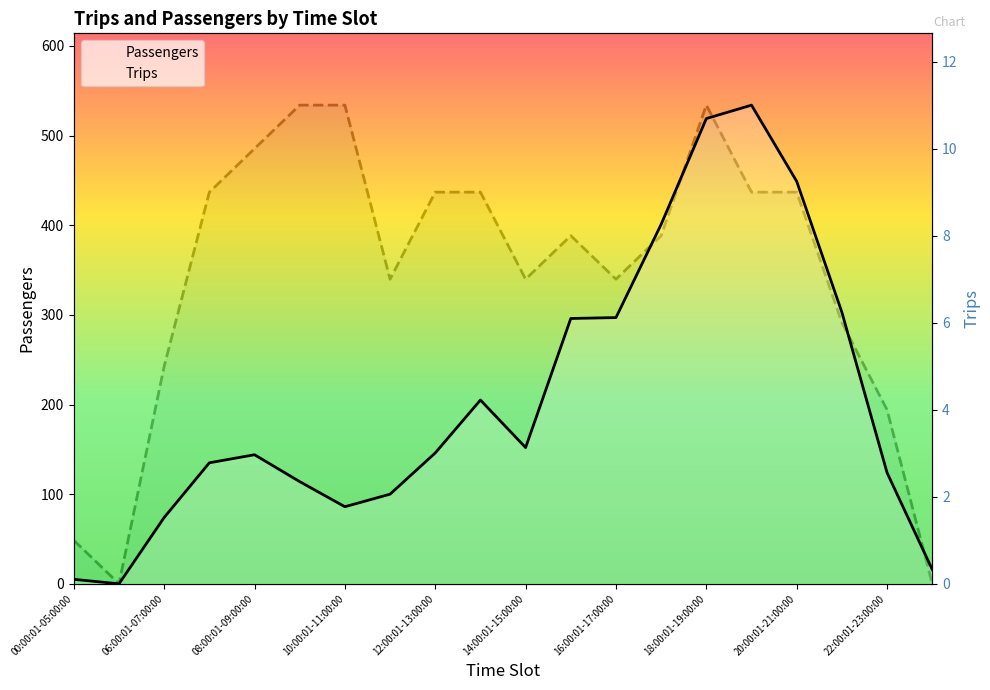

True or false: Trips and Passengers intersect in this chart.

False